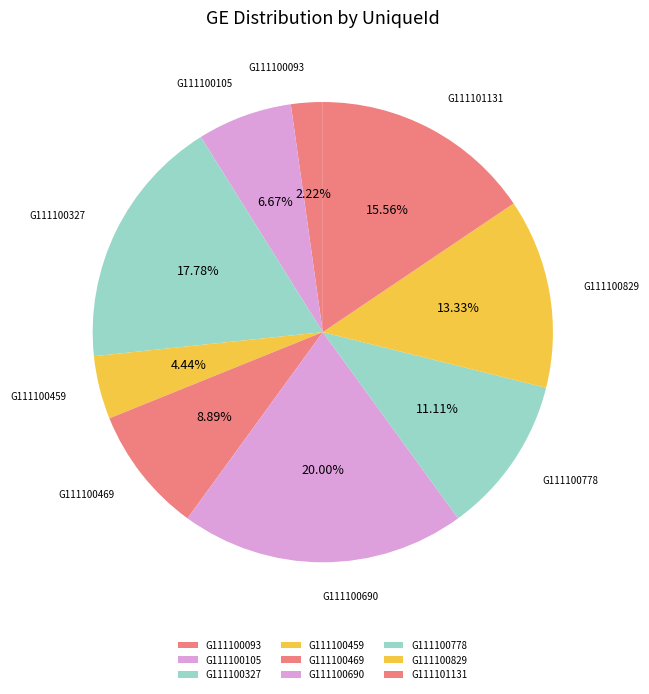

Approximately how many times larger is the value at G111101131 compared to G111100459?

3.5